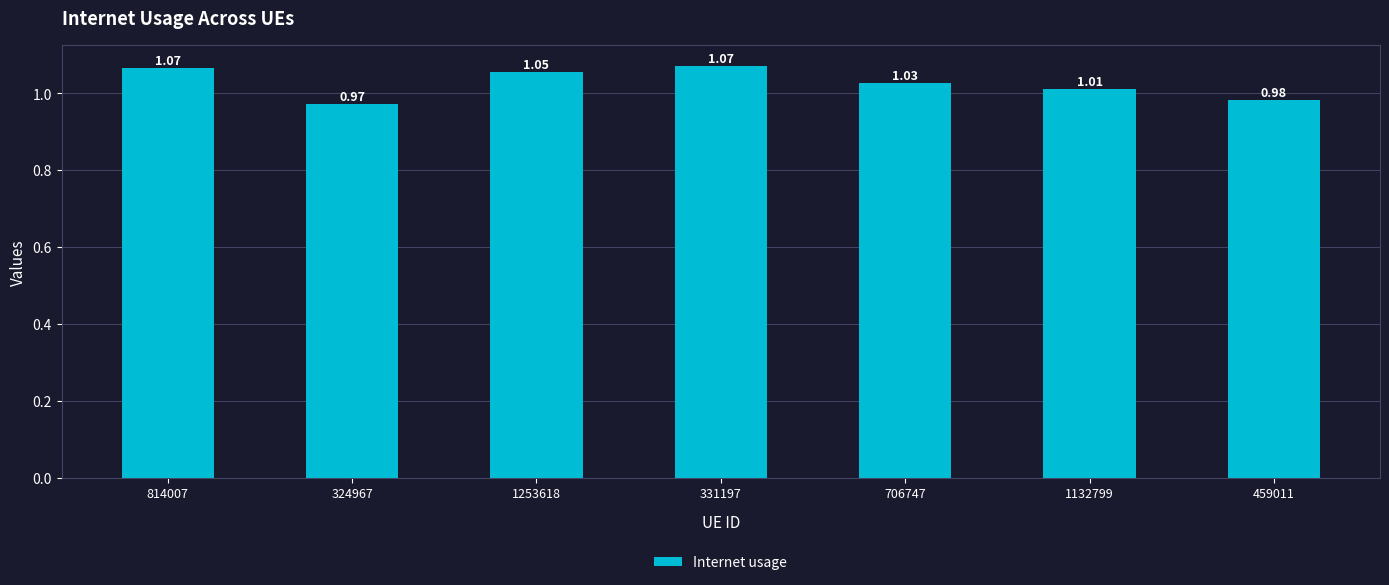

At which label does the data first exceed 1?

814007